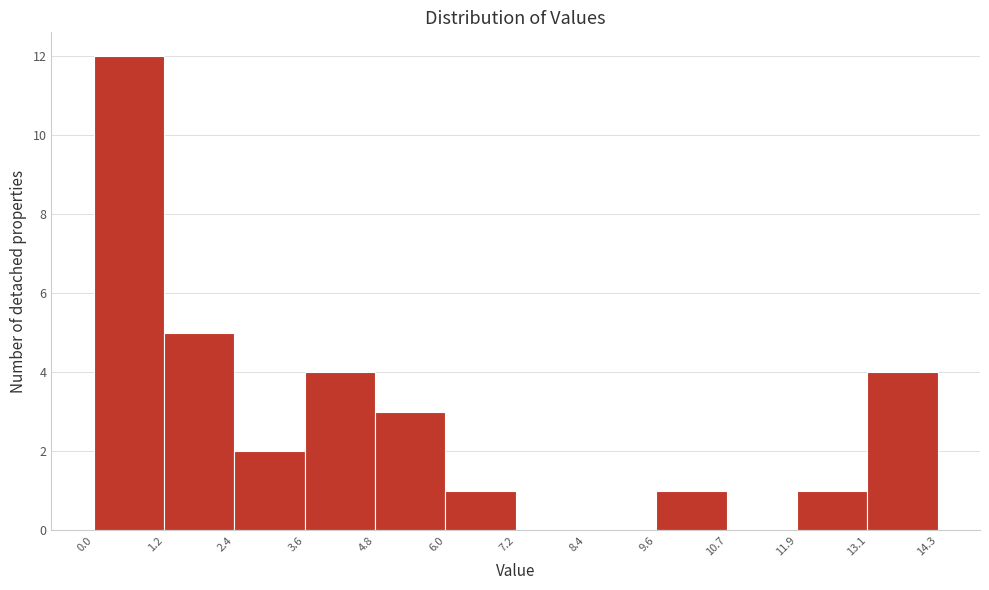

Over which range of the x-axis is the bar tallest?

0.0 to 1.2